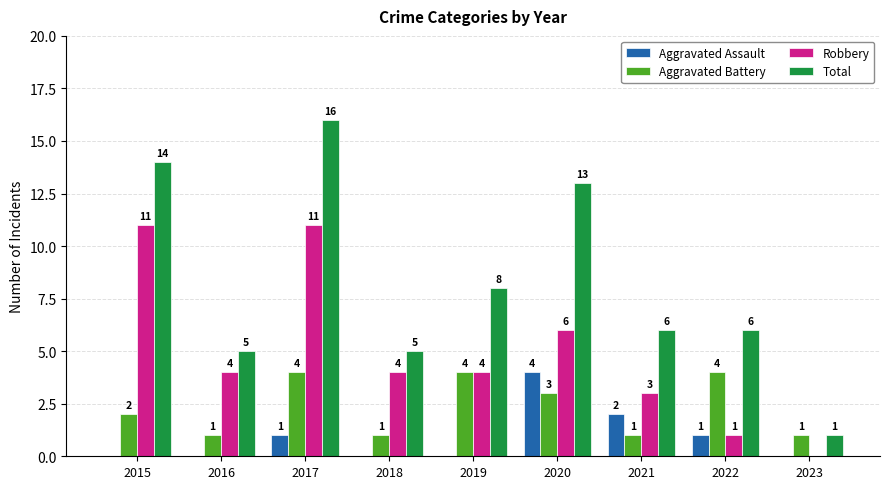

What is the greatest value displayed?

16